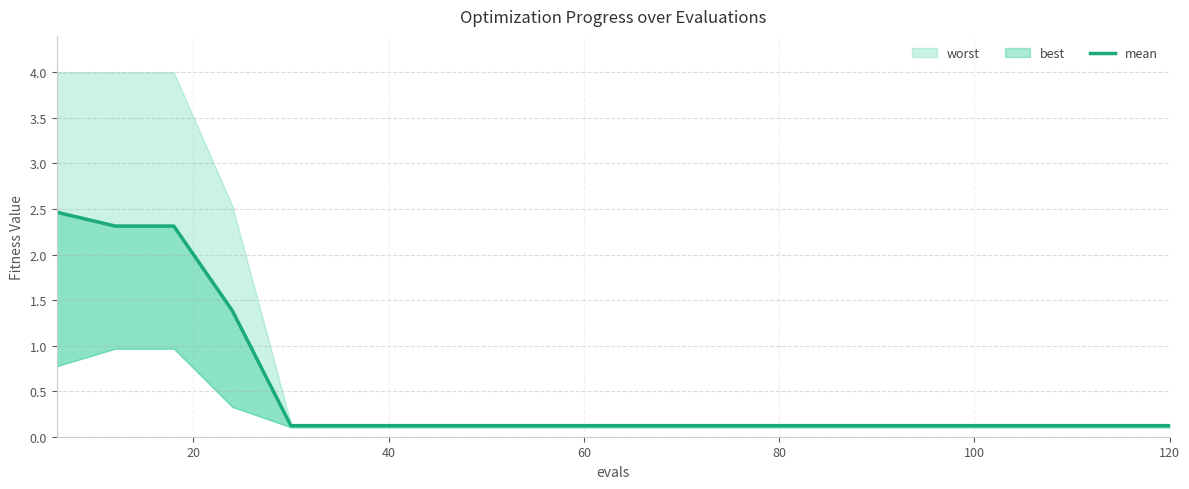

What is the difference between the maximum and minimum values?

2.3